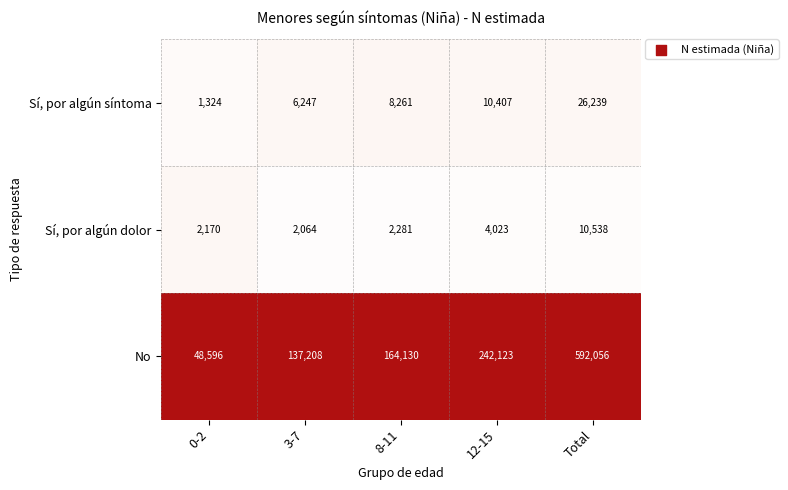

Is it true that No equals 137208 at 3-7?

True